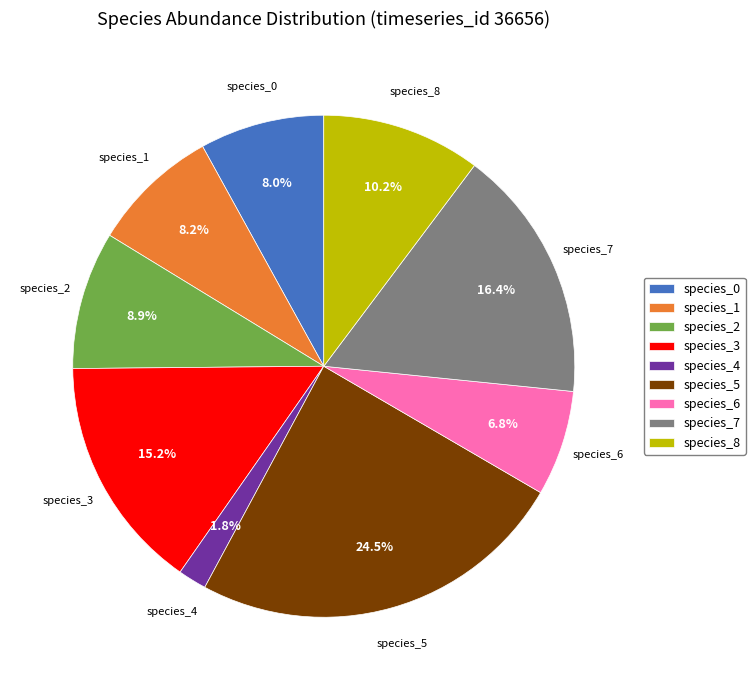

Is there any slice that represents more than half of the pie?

No